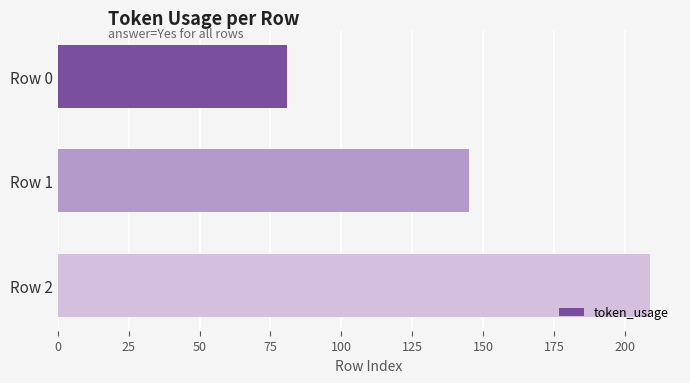

List the labels in order of value, largest first.

Row 2, Row 1, Row 0